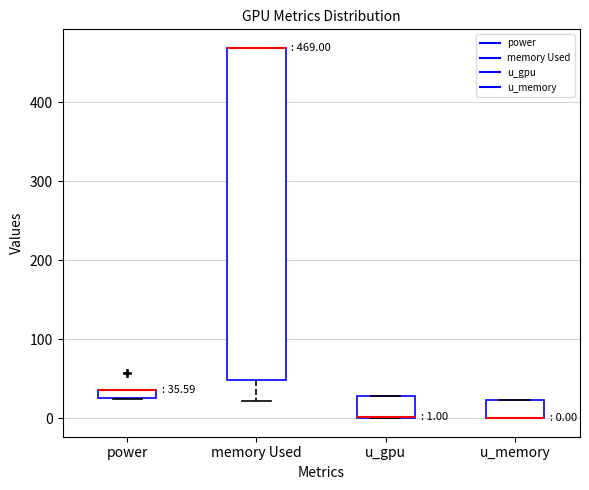

Comparing the boxes themselves (not the whiskers), which one is the tallest?

memory Used